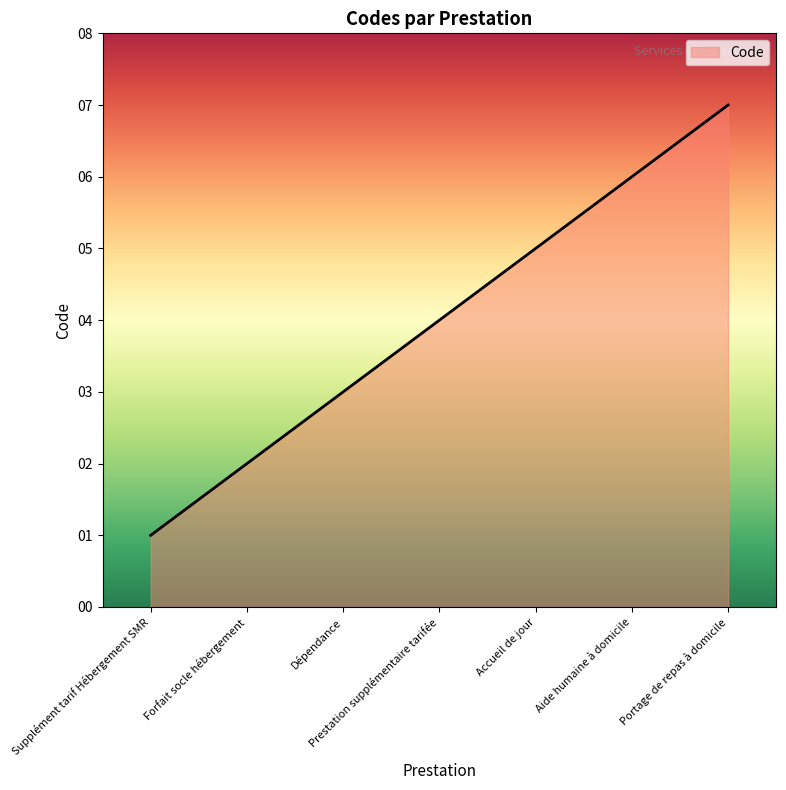

What is the difference between the maximum and minimum values?

6.0